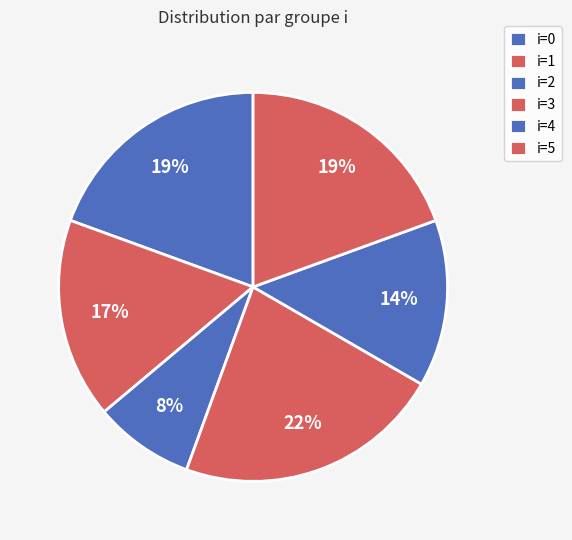

Count the number of slices in the pie.

6